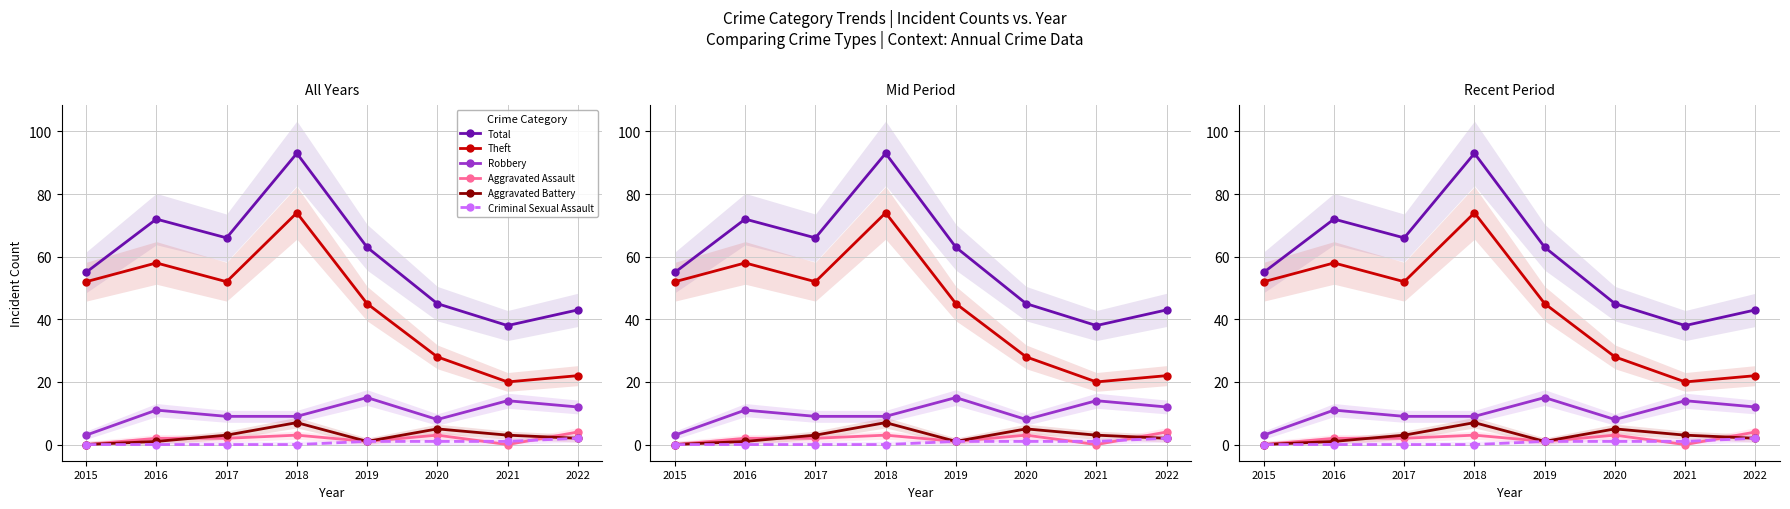

Rank the series by their maximum value, from highest to lowest.

Total, Theft, Robbery, Aggravated Battery, Aggravated Assault, Criminal Sexual Assault